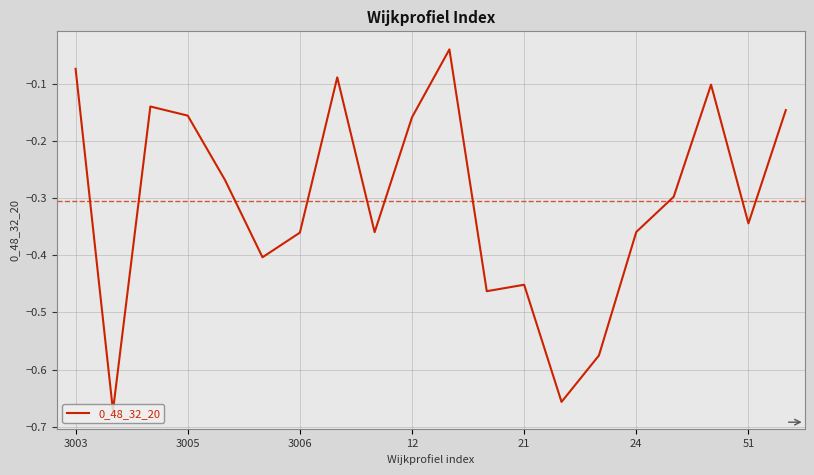

Does the chart display data point markers on the line(s)?

No